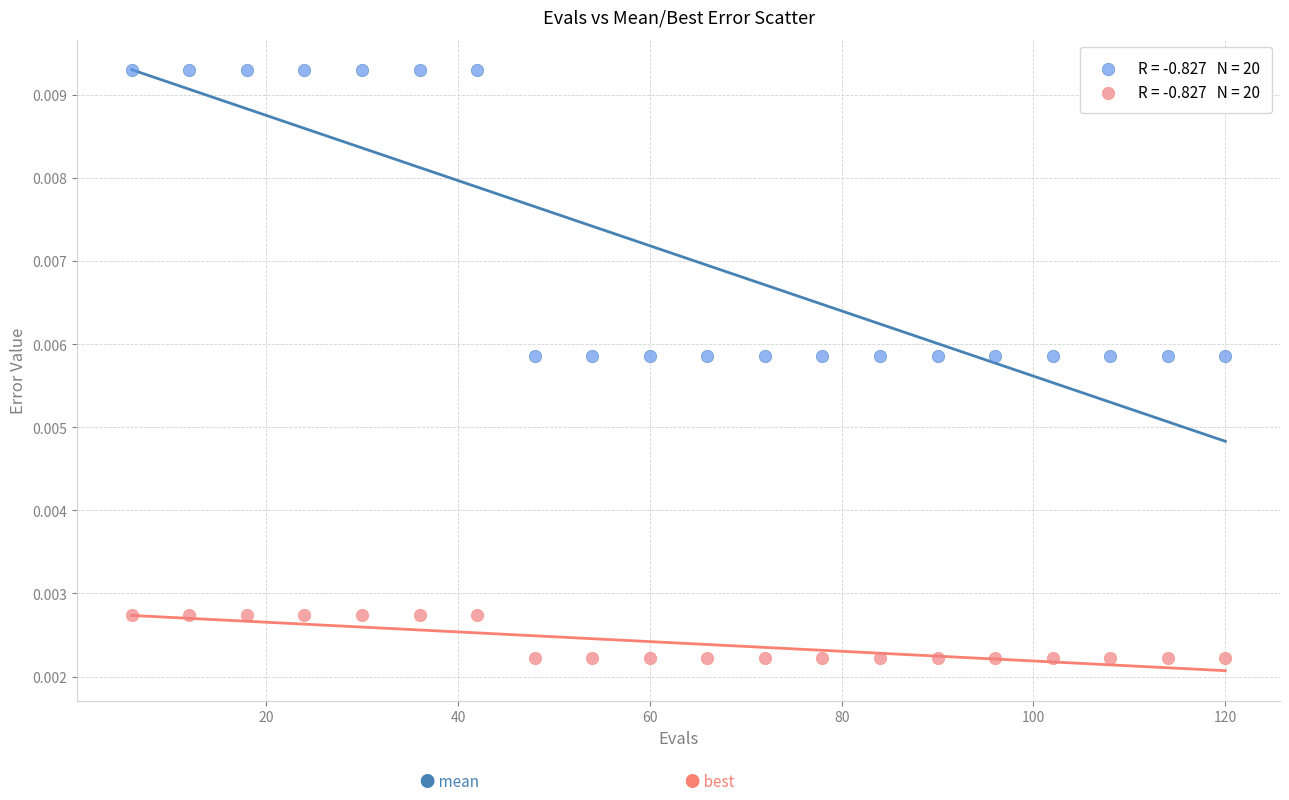

Across all data points, what is the range of X values (max minus min)?

114.0